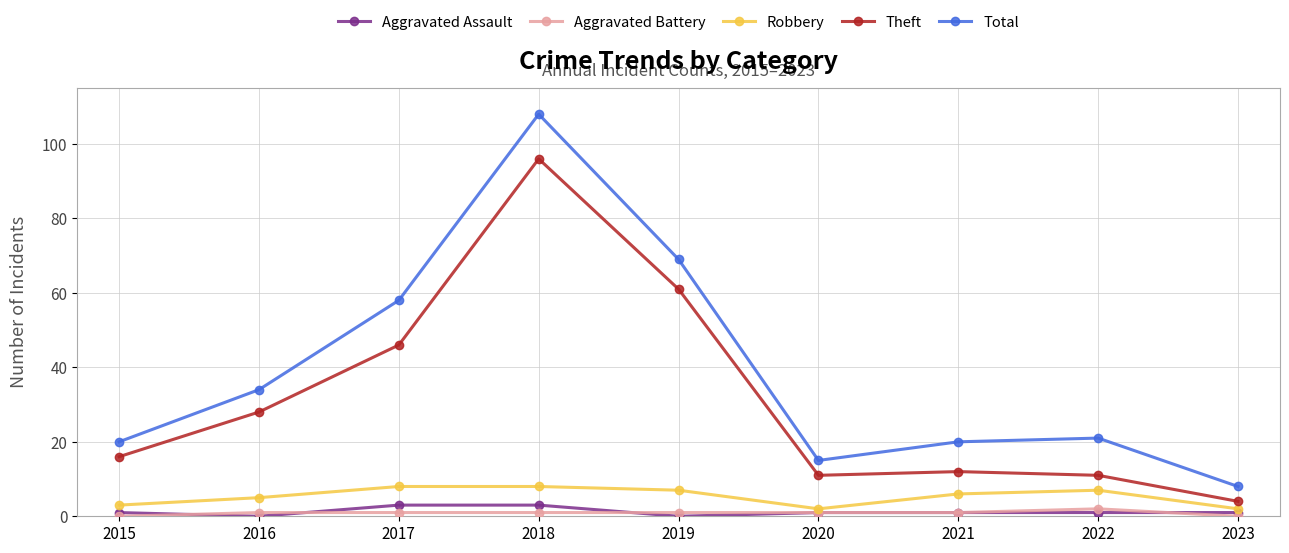

The value of Aggravated Assault at 2022 is 1. True or false?

True